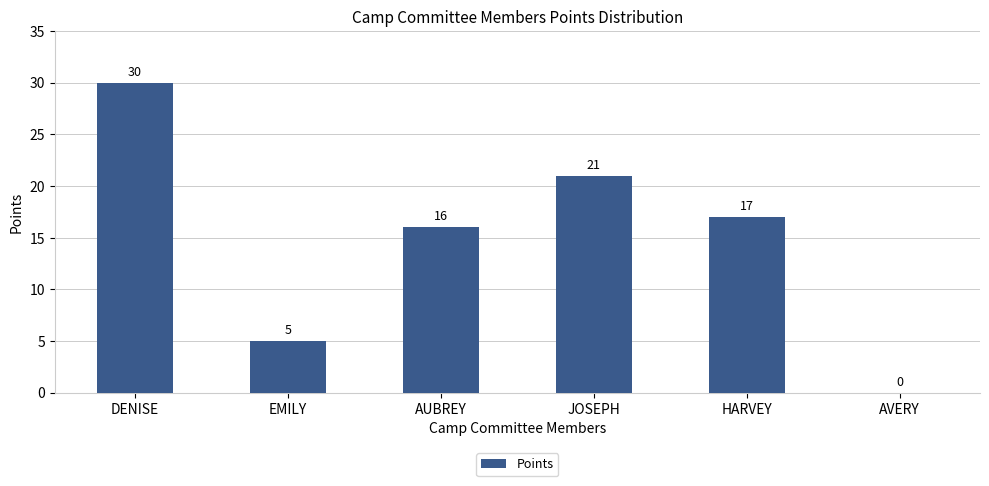

What is the sum of the values at JOSEPH and EMILY?

26